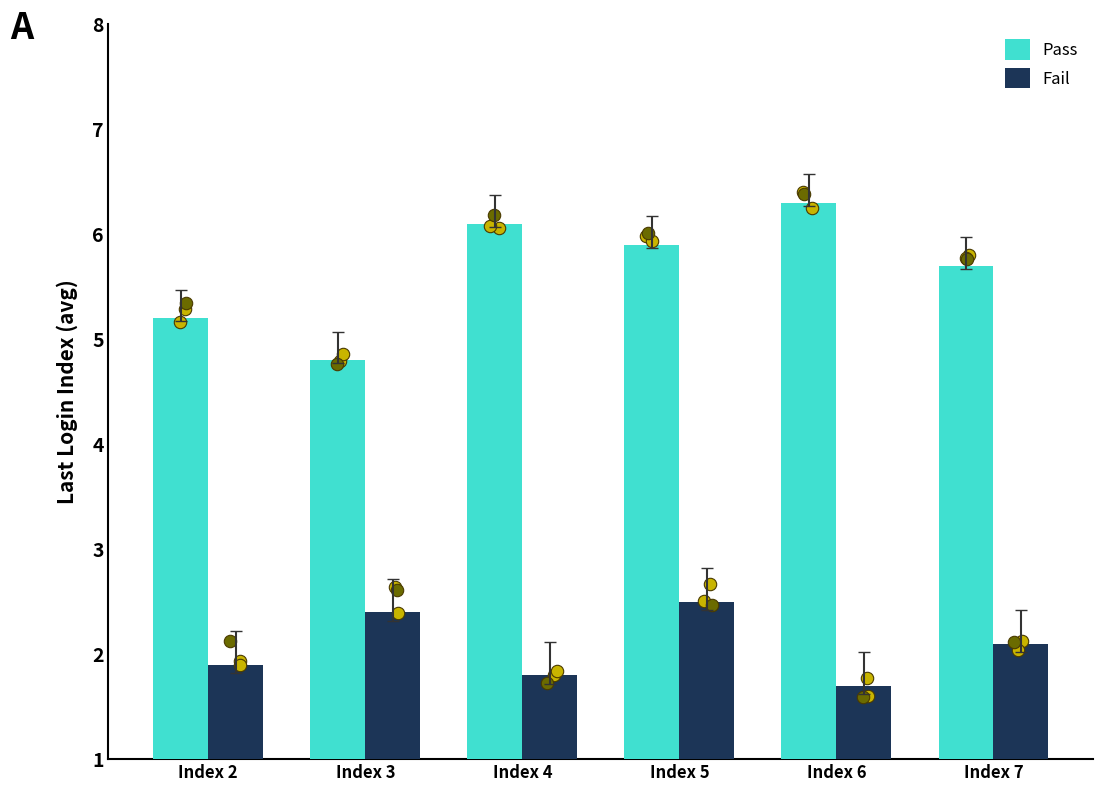

What are all the series names shown in the legend?

Pass, Fail